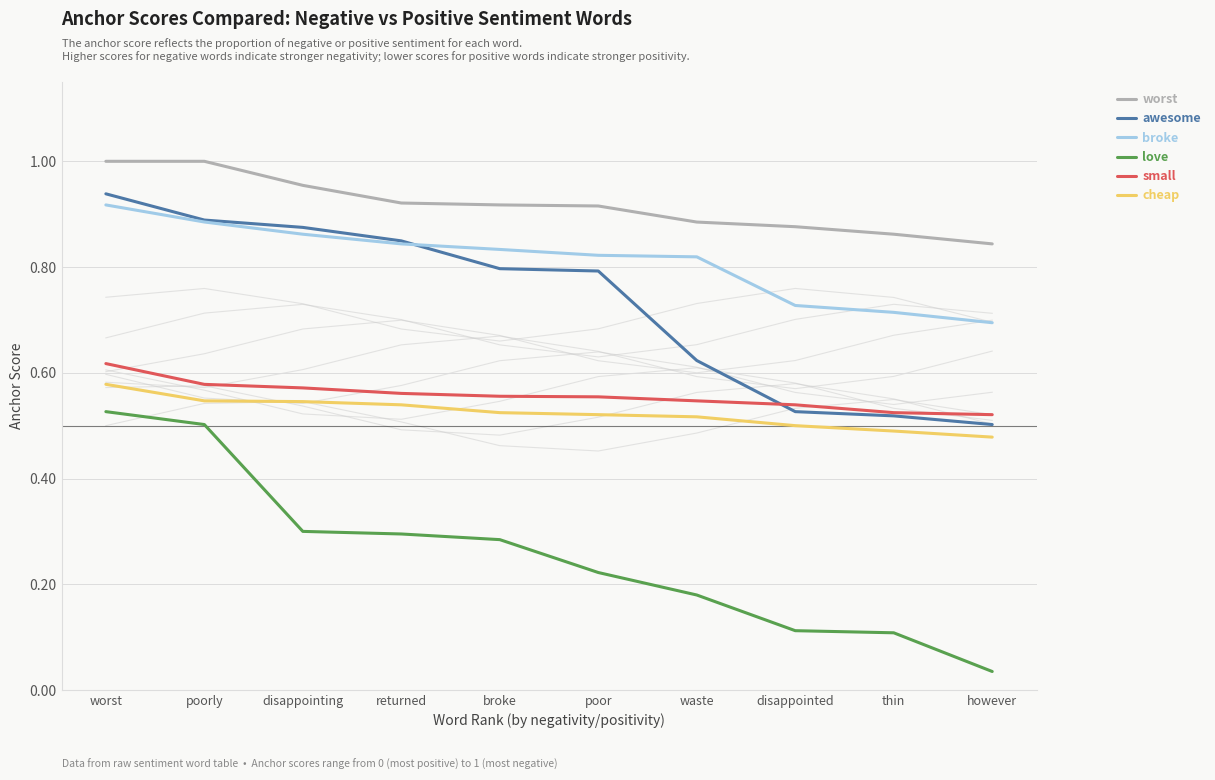

What is the label of the 4th point from the left?

returned